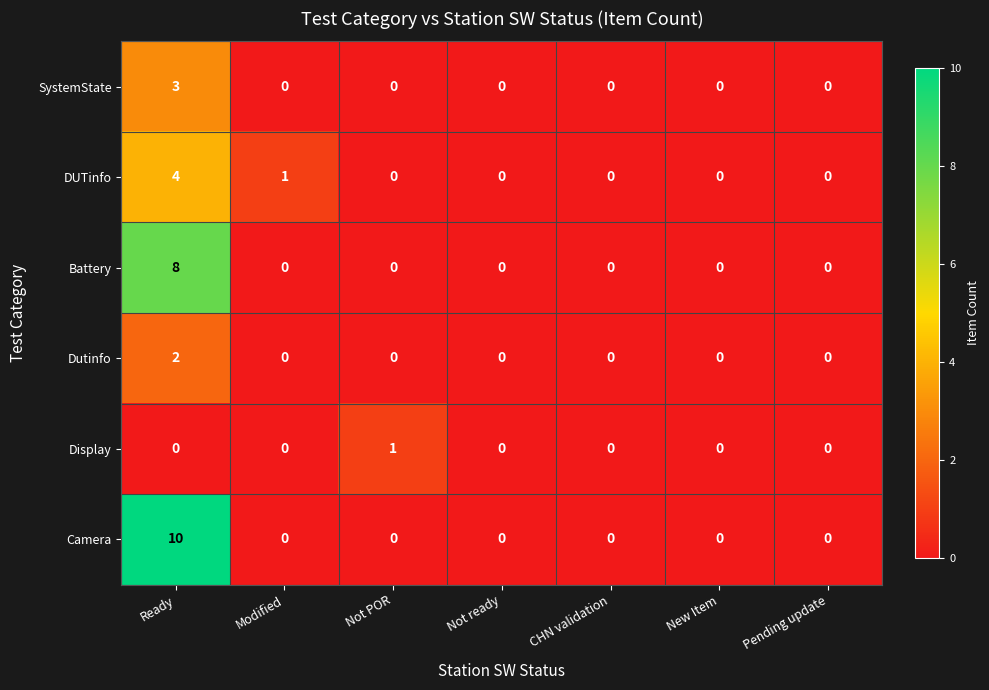

Which series has the largest total across all categories?

Camera